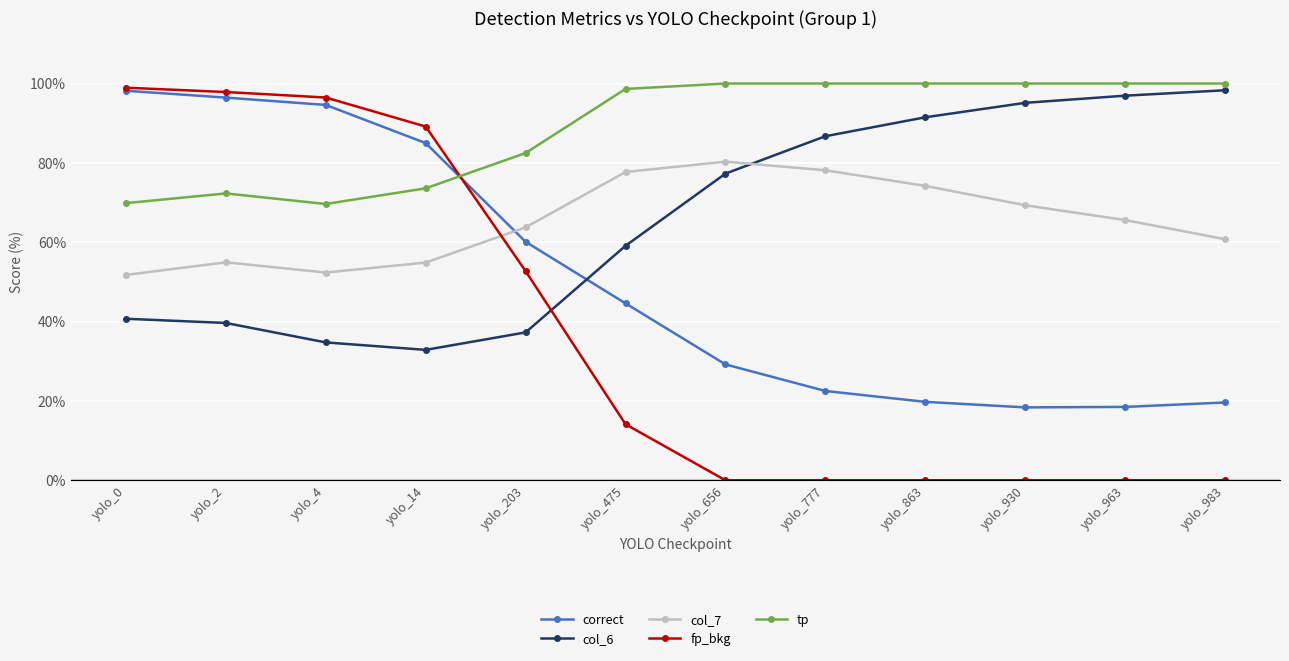

True or false: tp has a value of 34.8 at yolo_14.

False